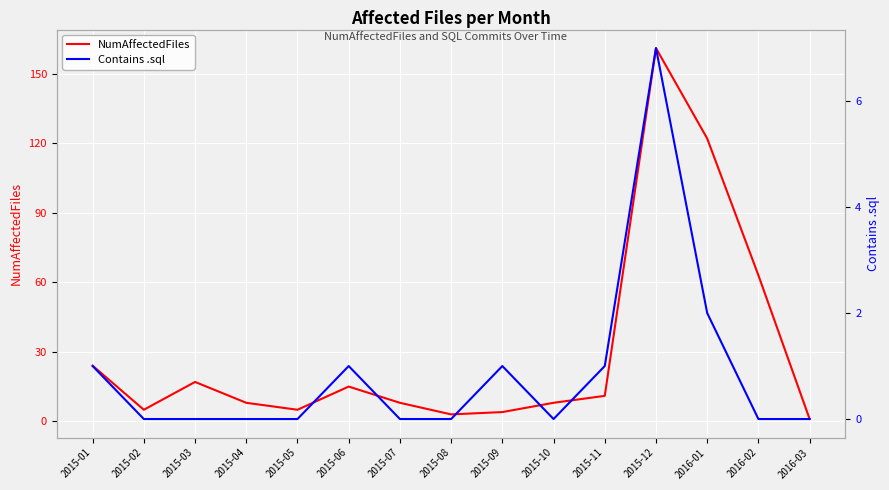

What is the difference between the maximum and second lowest values in the Contains .sql series?

7